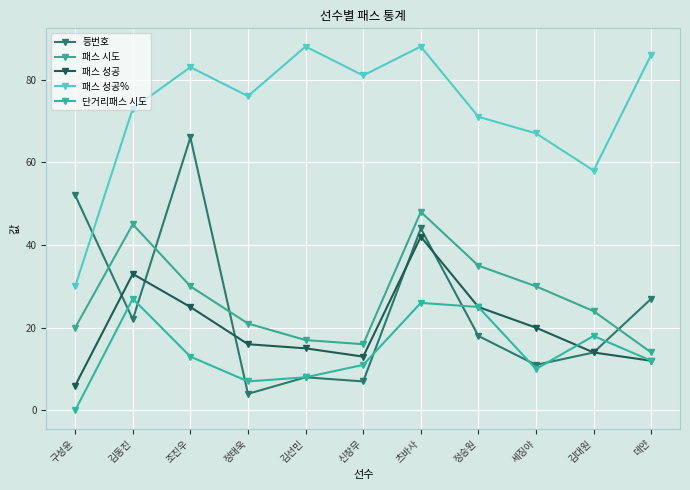

Reading right to left, transcribe all the data shown in this chart.

등번호: 27	14	11	18	44	7	8	4	66	22	52
패스 시도: 14	24	30	35	48	16	17	21	30	45	20
패스 성공: 12	14	20	25	42	13	15	16	25	33	6
패스 성공%: 86	58	67	71	88	81	88	76	83	73	30
단거리패스 시도: 12	18	10	25	26	11	8	7	13	27	0